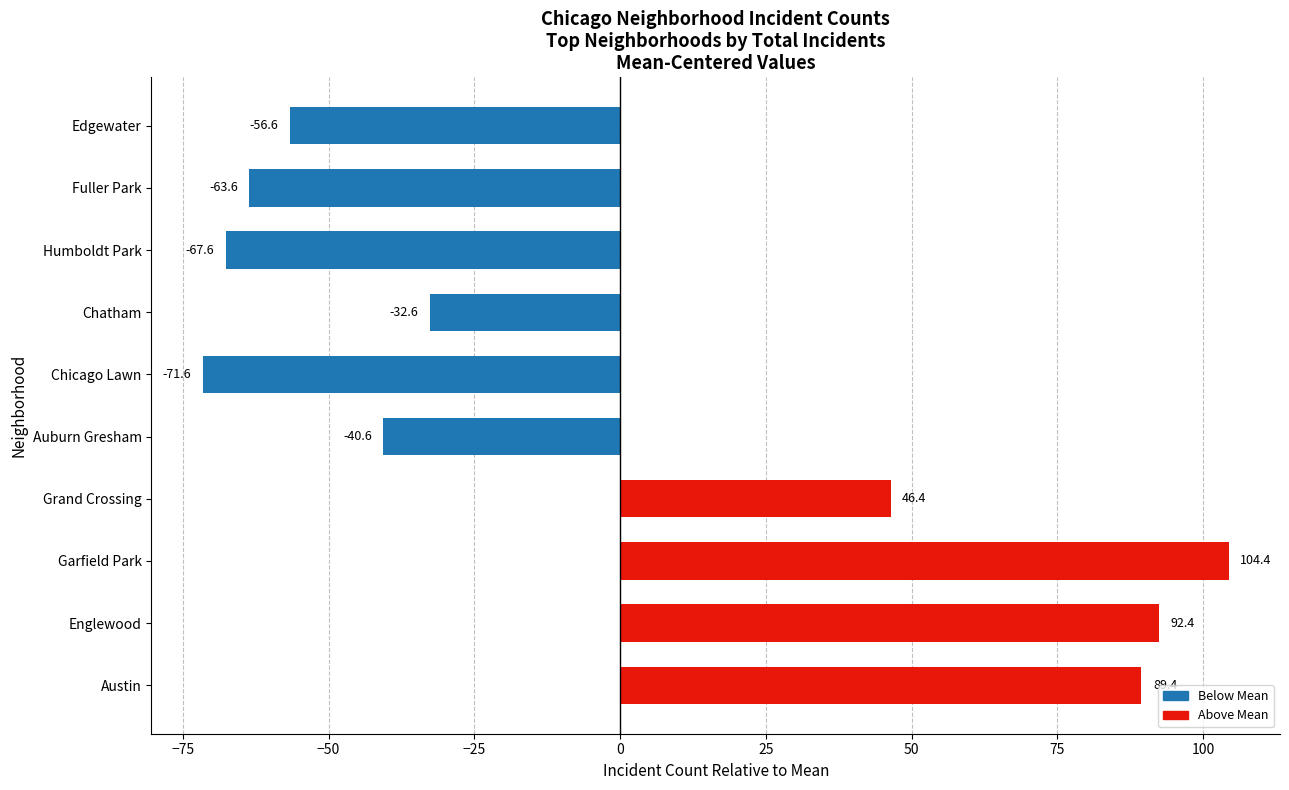

What is the change in value from Auburn Gresham to Humboldt Park?

-27.0